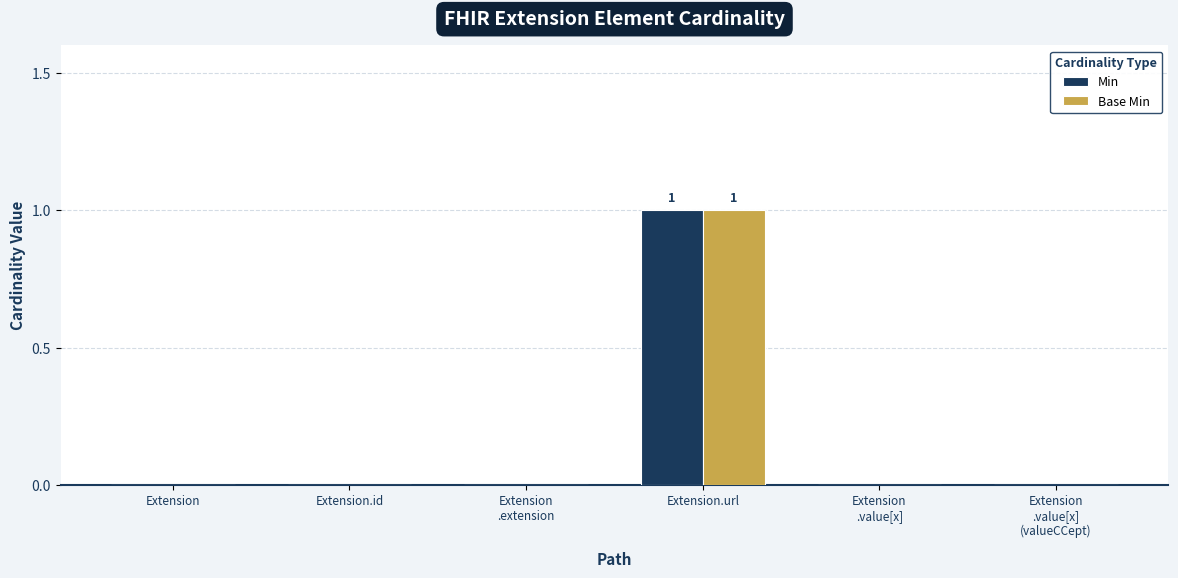

At which category does the chart reach its peak across all series?

Extension.url